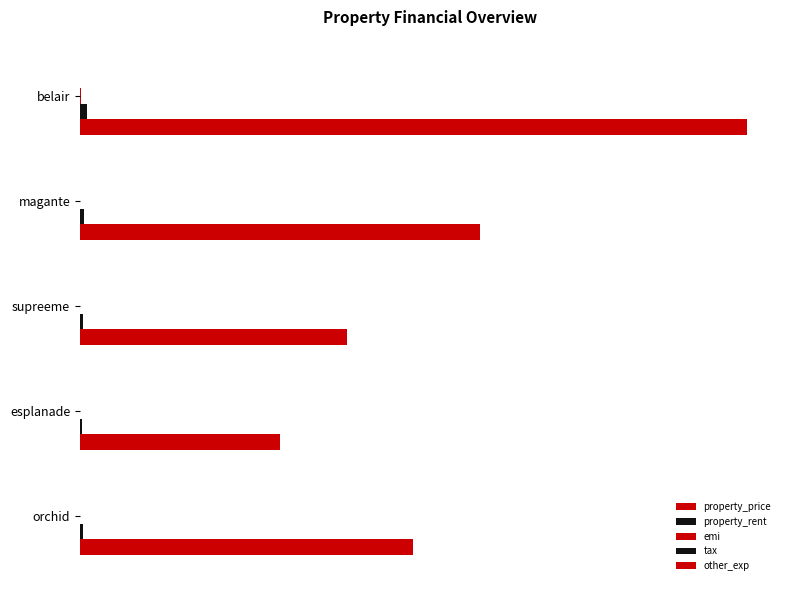

At how many categories does at least one series exceed 353384?

4